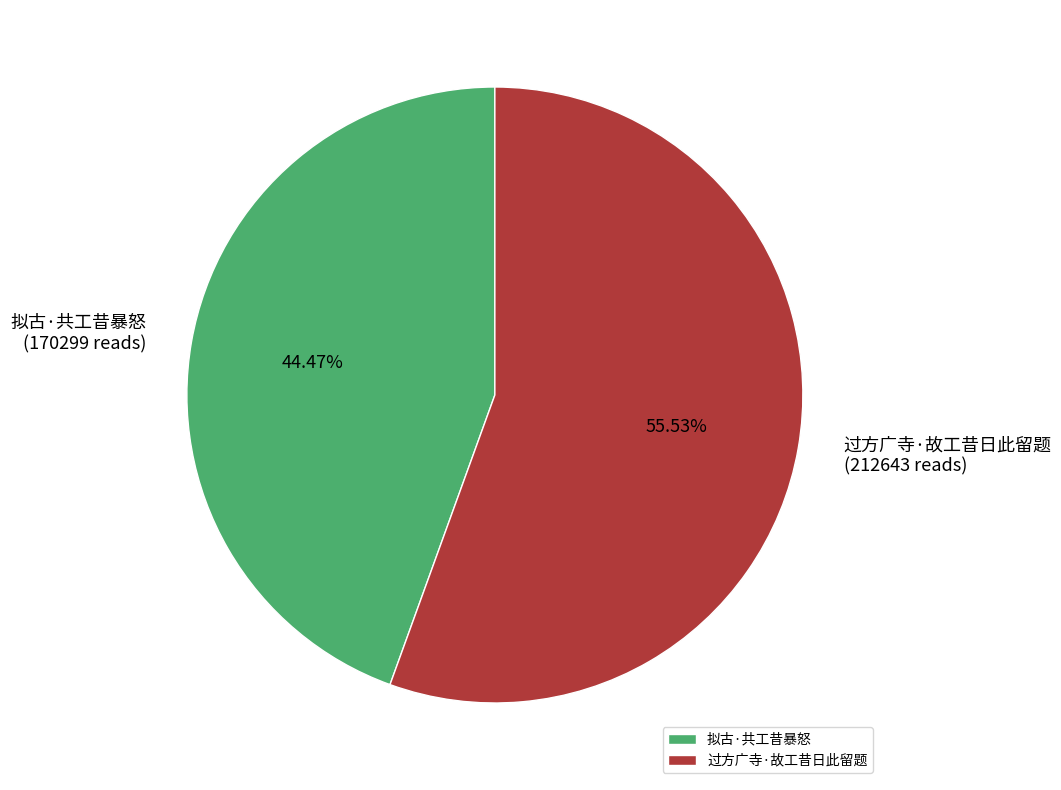

What is the ratio of the value at 拟古·共工昔暴怒 to the value at 过方广寺·故工昔日此留题?

0.8